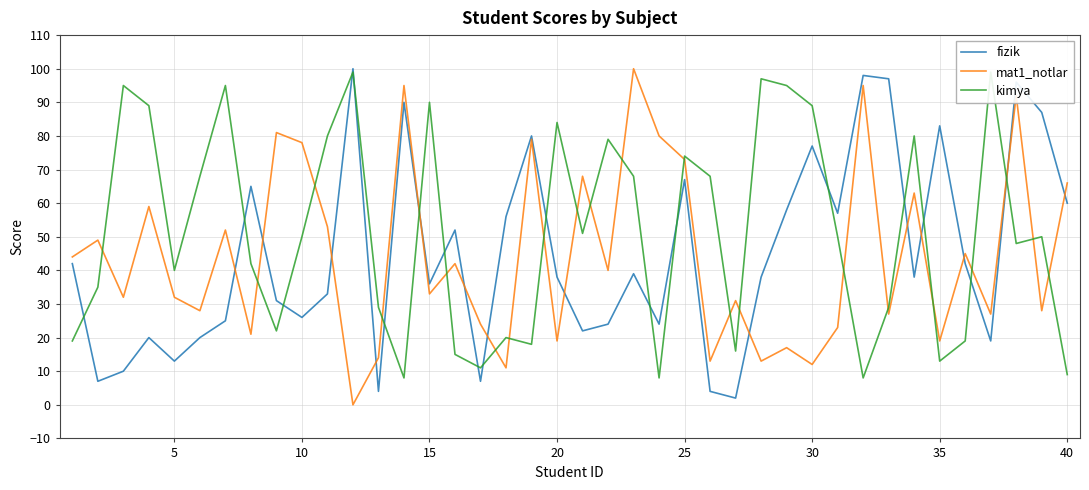

What are all the series names shown in the legend?

fizik, mat1_notlar, kimya